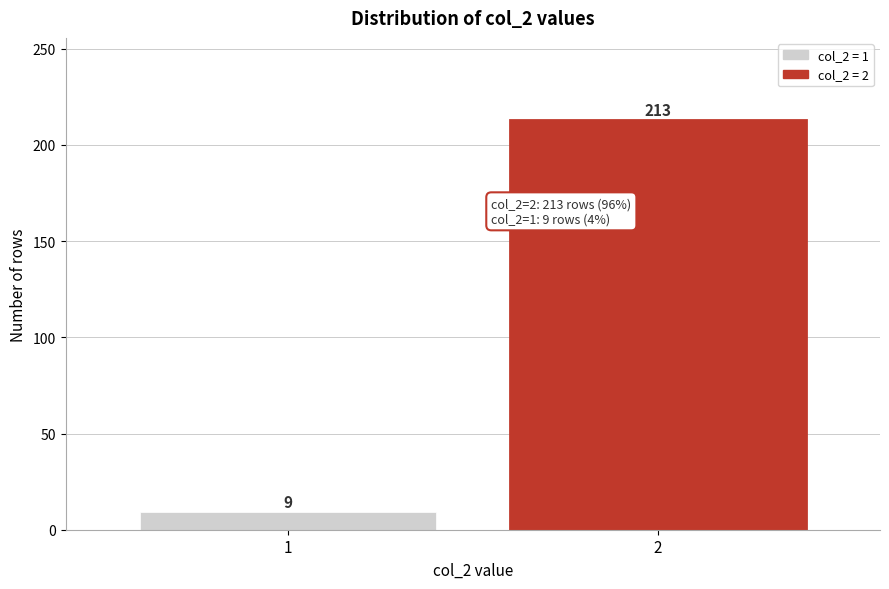

Reading left to right, what are all the values shown in this chart?

1=9	2=213